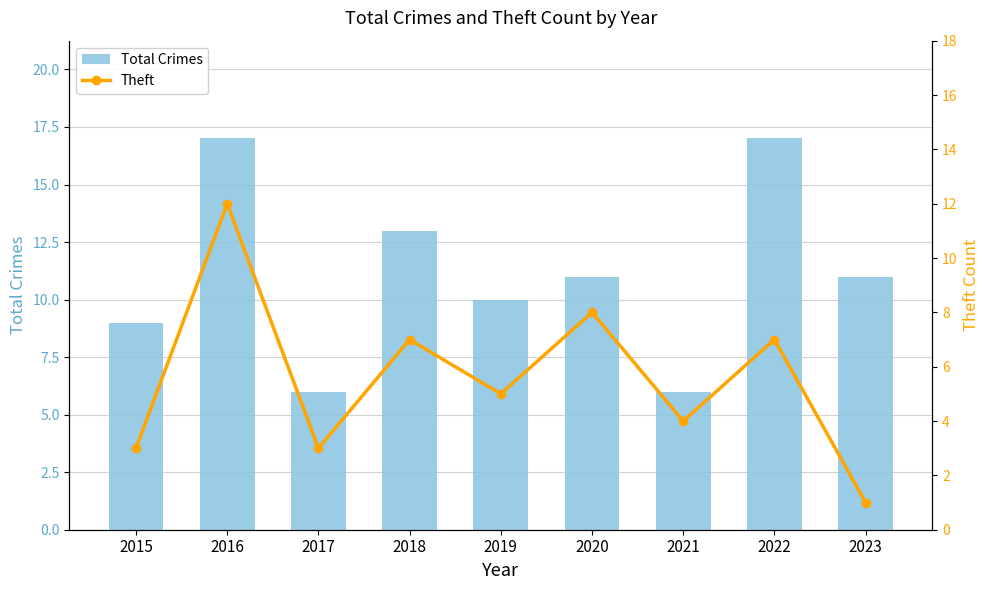

Which series has the widest spread of values?

Total Crimes